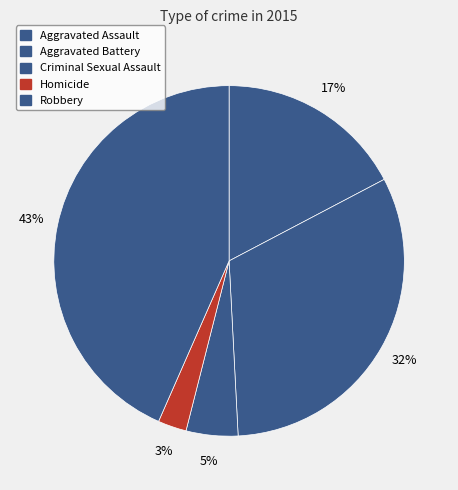

What percentage is the Criminal Sexual Assault slice, to the nearest percent?

5%